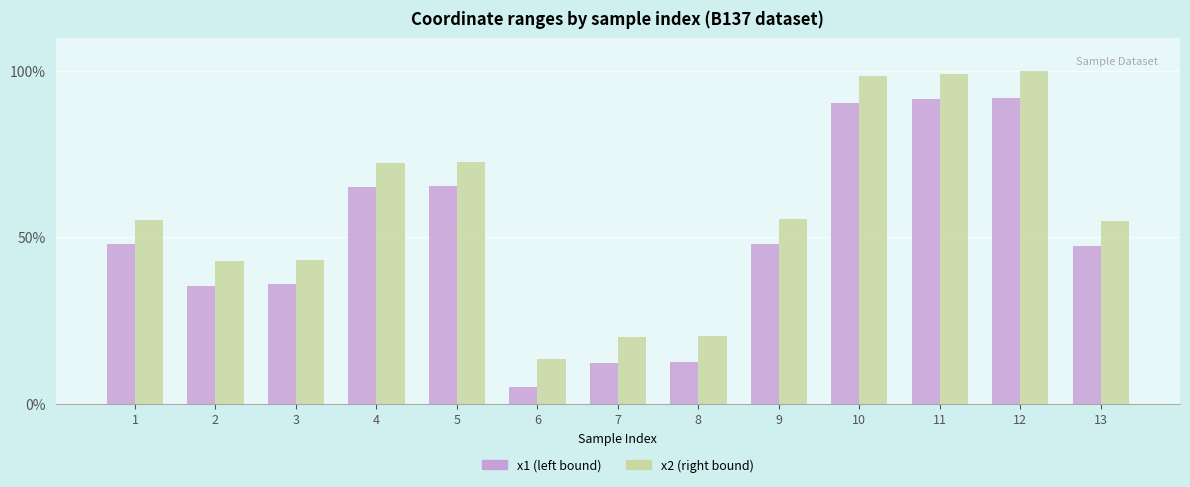

What is the total value across all series at 3?

78.9